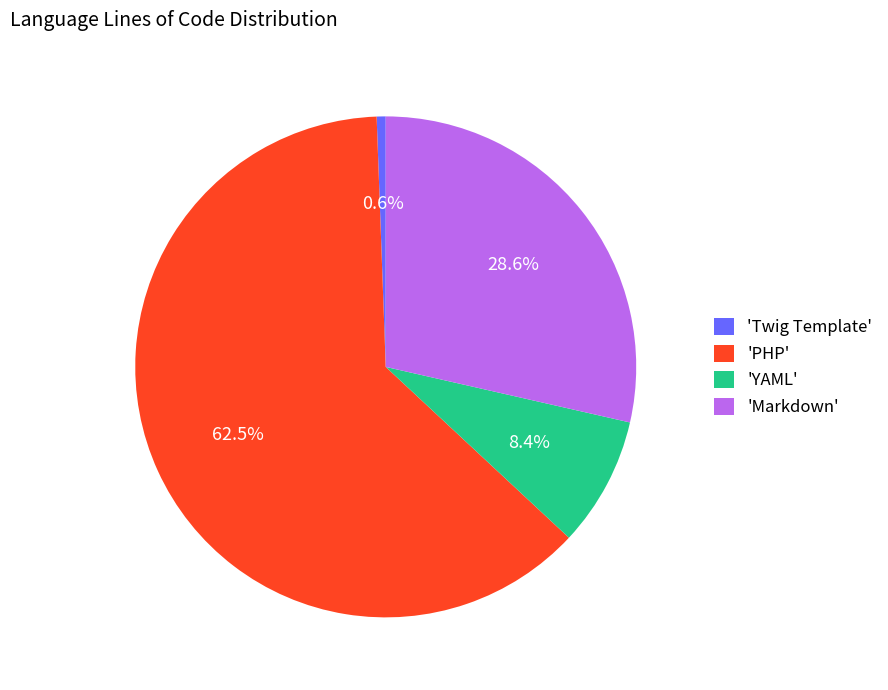

Combined, do 'YAML' and 'Markdown' account for over 50%?

No